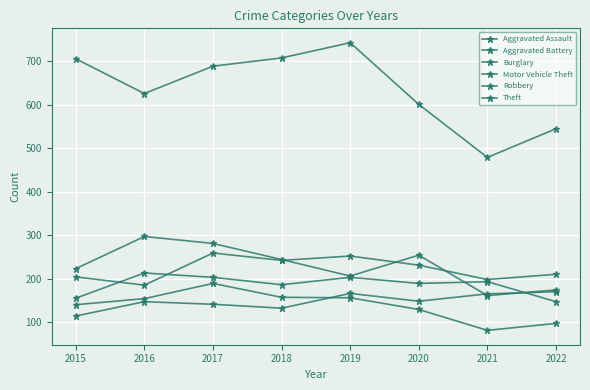

True or false: Motor Vehicle Theft has more than 0 points higher than both neighbors.

True